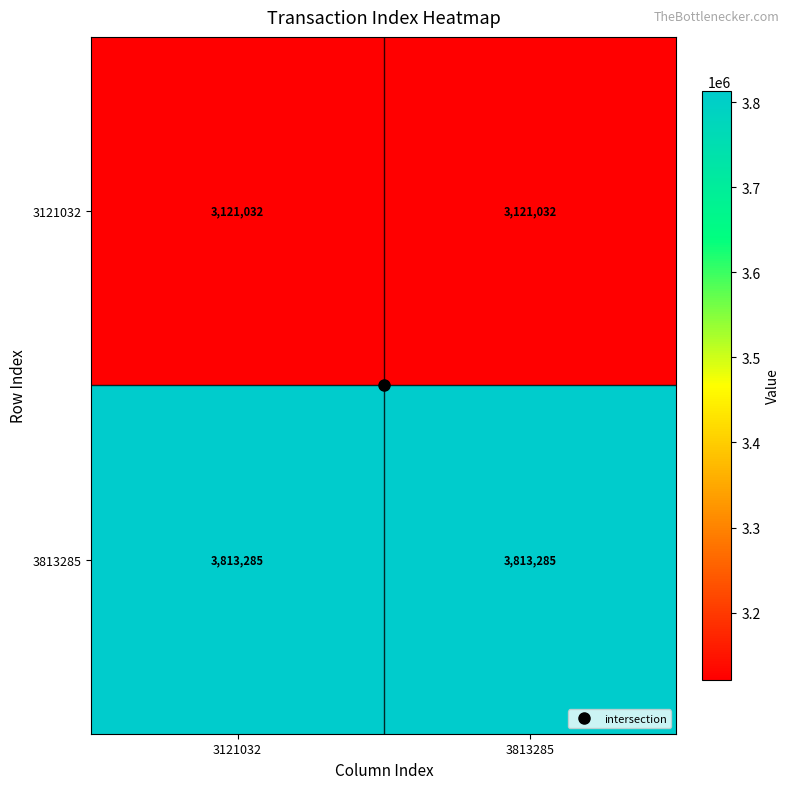

Rank the series by their average value, from highest to lowest.

3813285, 3121032